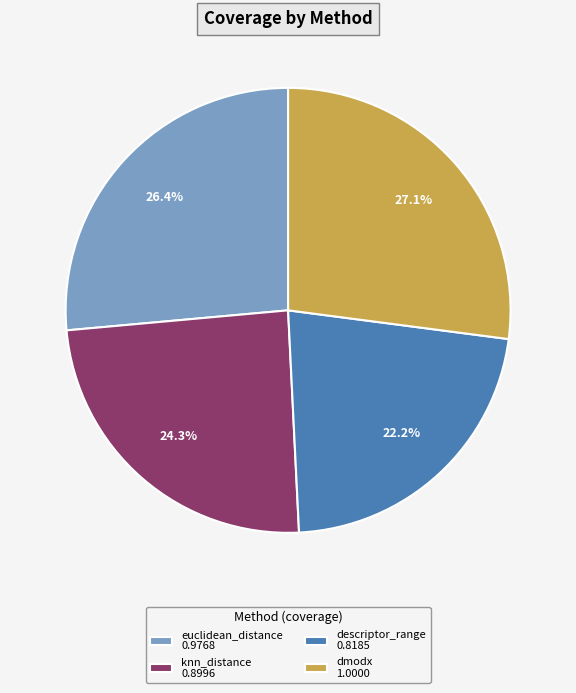

To the nearest percent, what percentage of the pie is descriptor_range?

22%